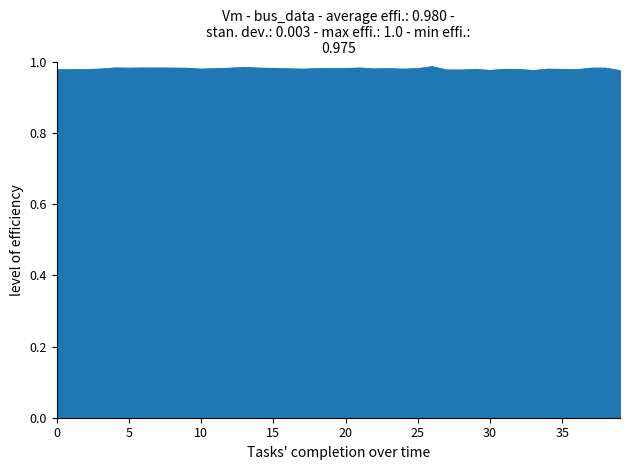

How many lines are shown in the chart?

1